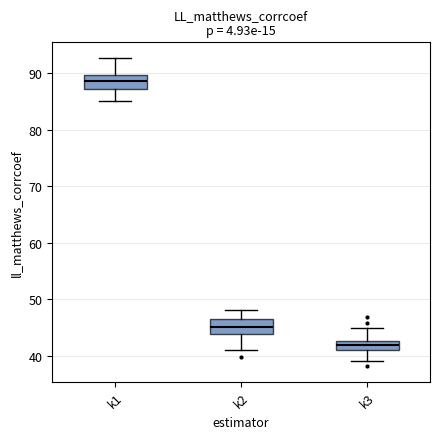

Which box has the highest median line?

k1